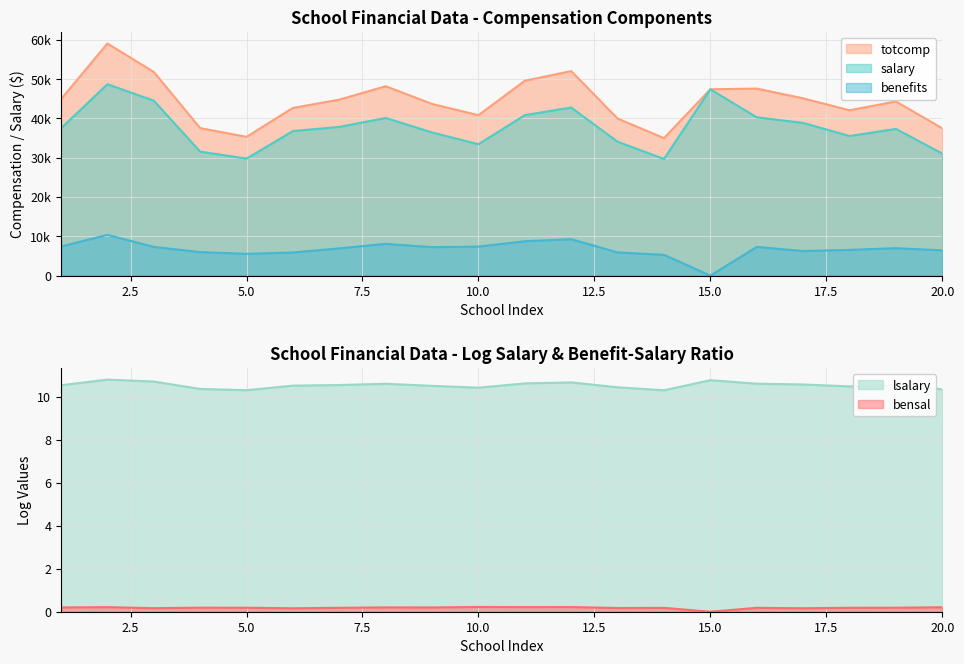

Where does the totcomp series first go above 44797?

1